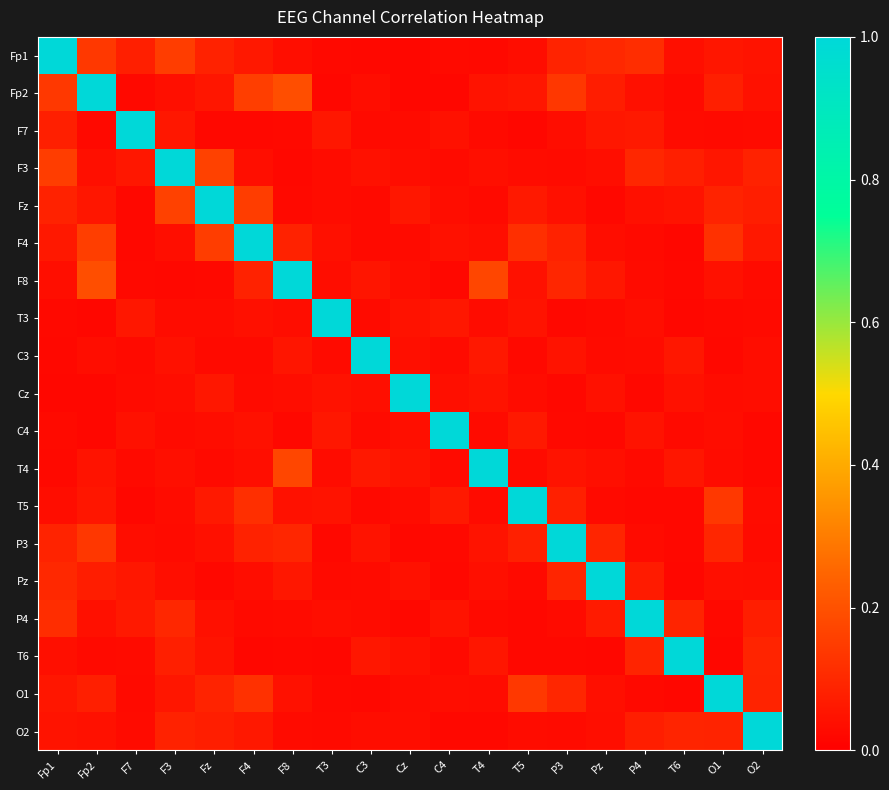

Rank the series by their maximum value, from lowest to highest.

Fp1, Fp2, F7, F3, Fz, F4, F8, T3, C3, Cz, C4, T4, T5, P3, Pz, P4, T6, O1, O2